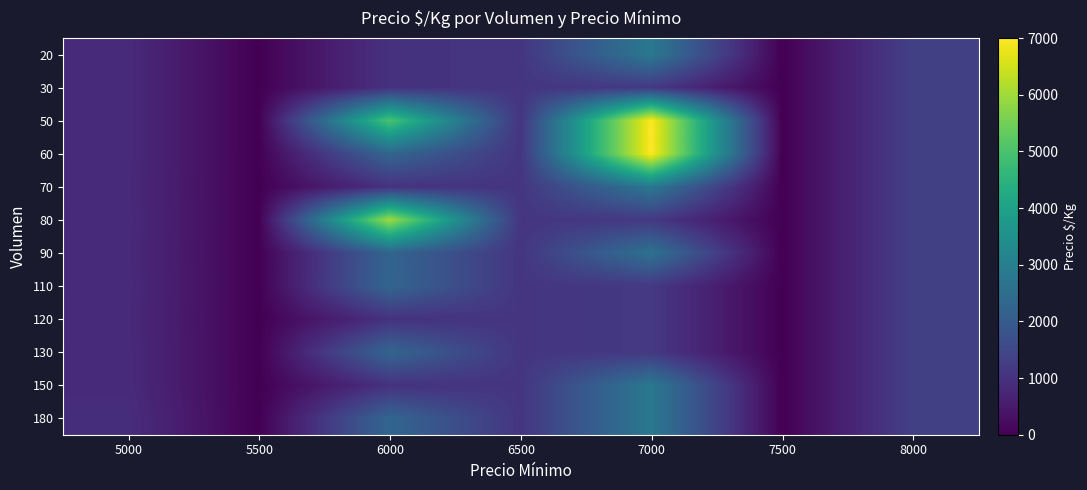

At which category is the sum across all series the highest?

7000